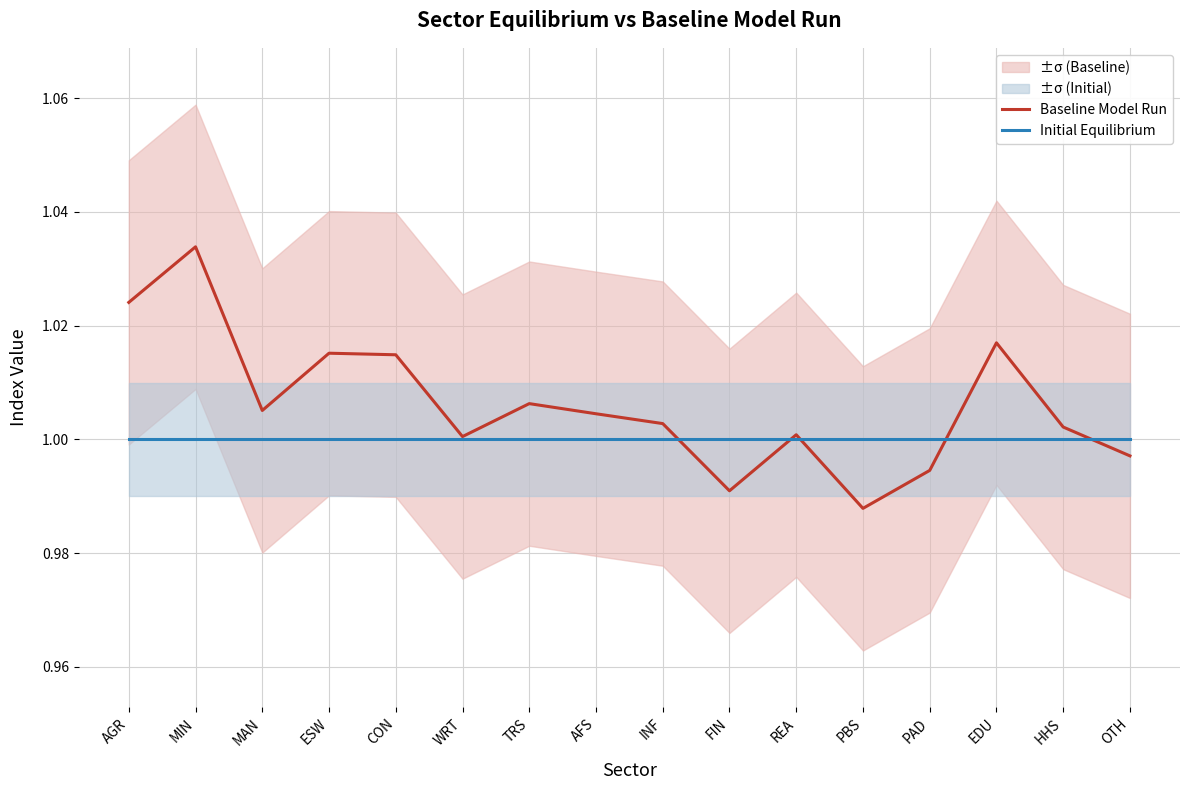

Where is Baseline Model Run nearest to the value 1?

WRT